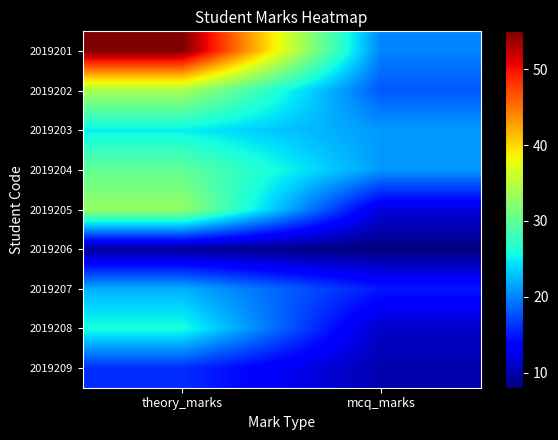

Which has a higher value, theory_marks or mcq_marks?

theory_marks